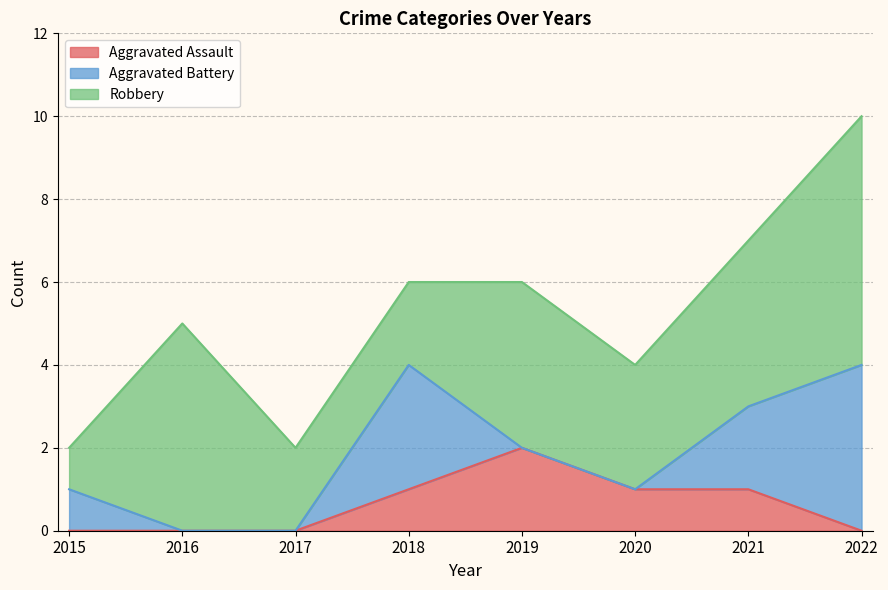

What is the difference between the maximum and minimum values in the Aggravated Battery series?

4